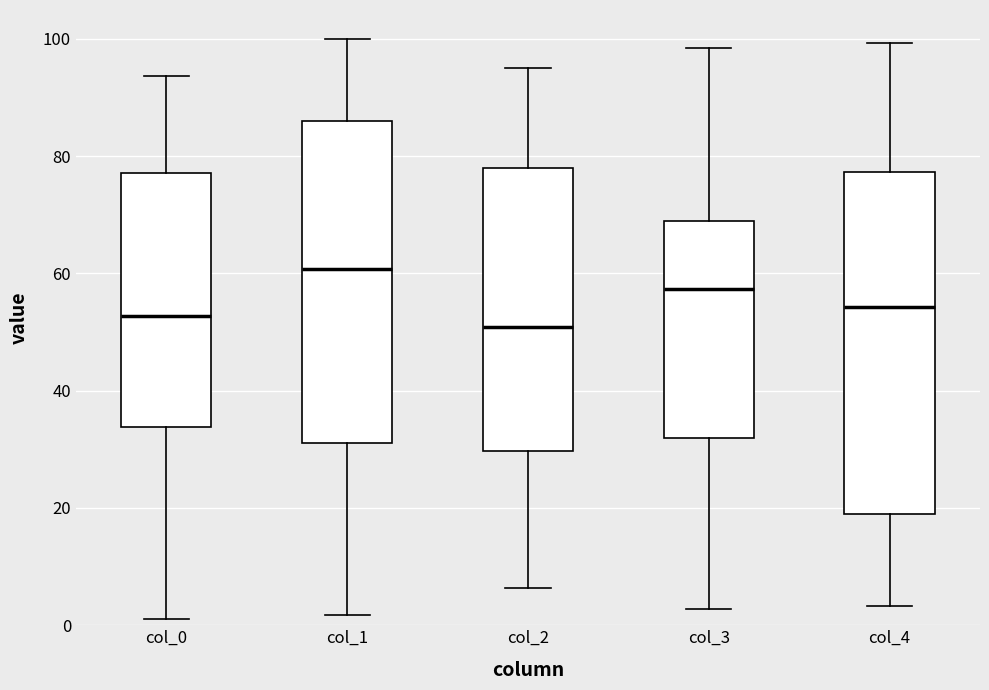

Which box is the tallest, from its lower edge to its upper edge?

col_4